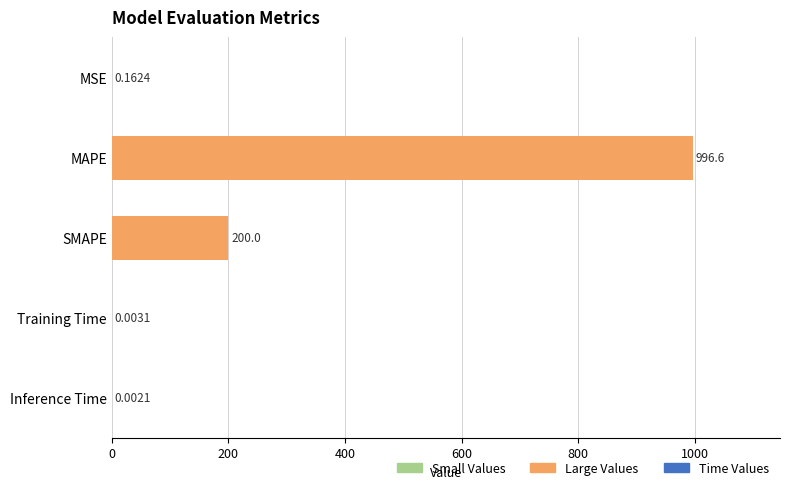

What is the sum of all values?

1196.8